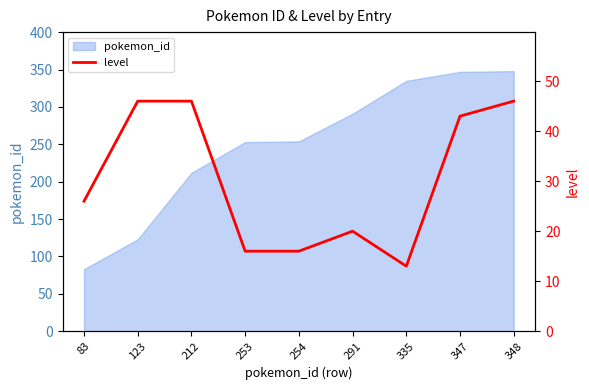

Where is the first local minimum?

335